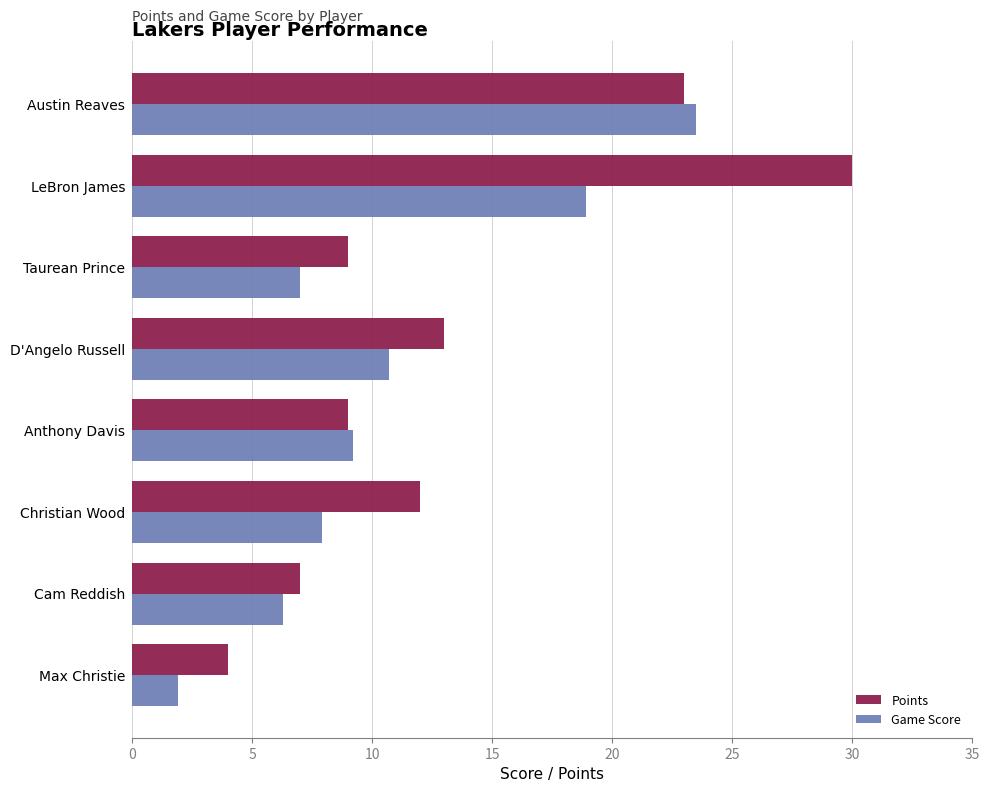

The Points series shows 9.0 at Anthony Davis. True or false?

True